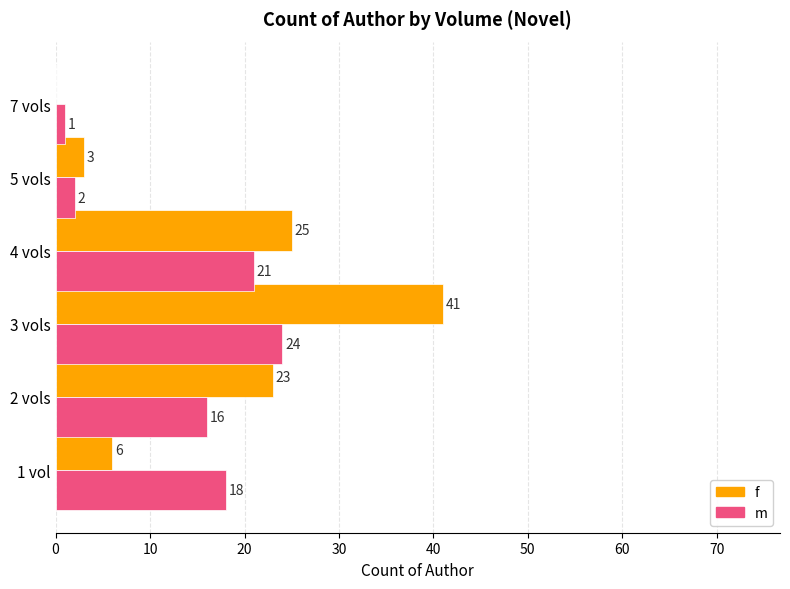

Between 2 vols and 5 vols, which series saw the biggest shift?

f